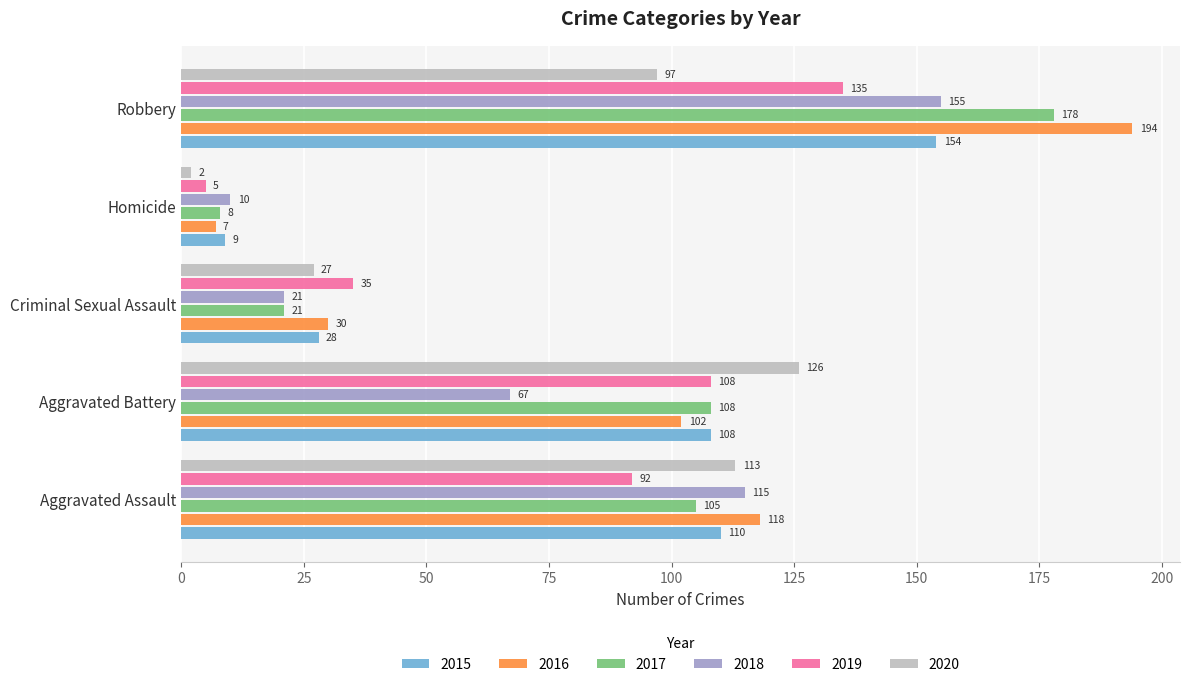

What is the sum of the 2020 values at Aggravated Battery and Aggravated Assault?

239